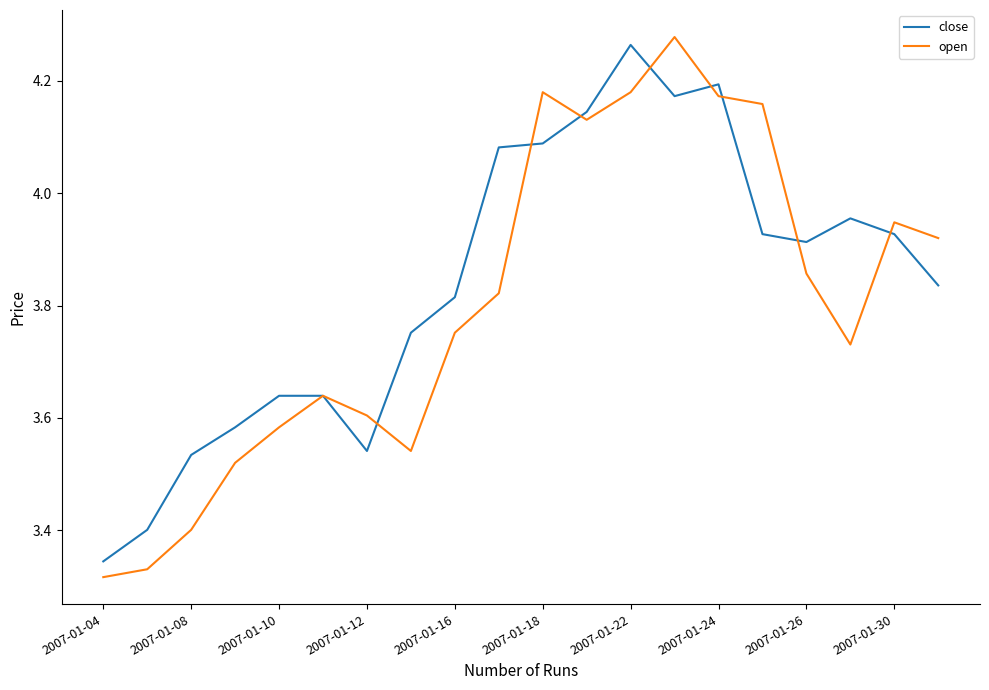

Which category has the lowest value in the close series?

2007-01-04